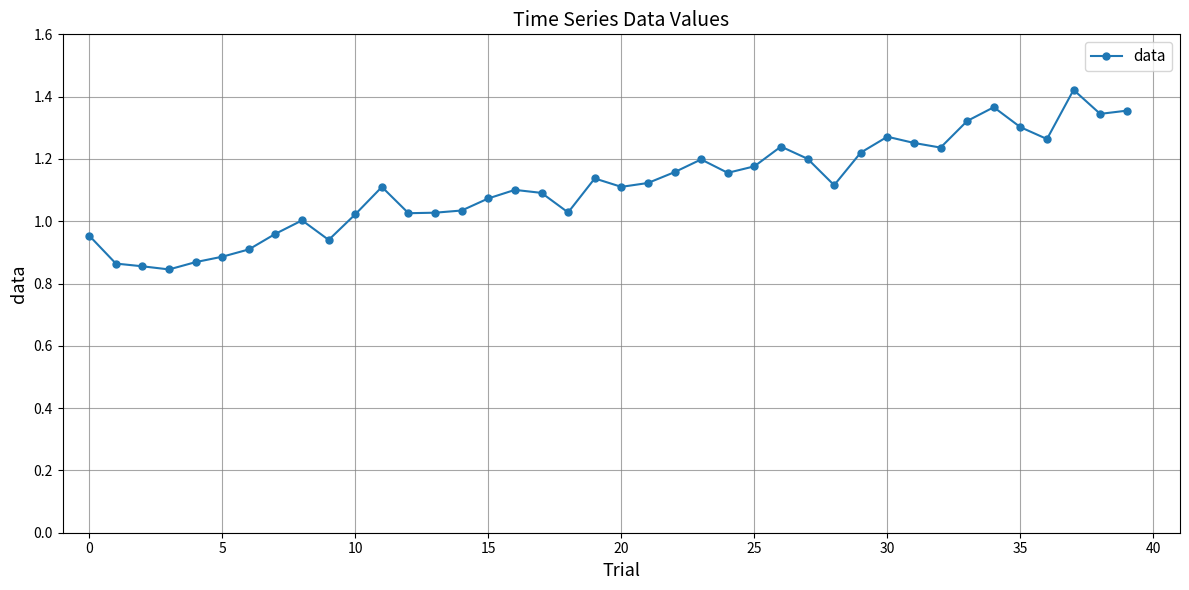

What is the difference between the maximum and second lowest values?

0.6